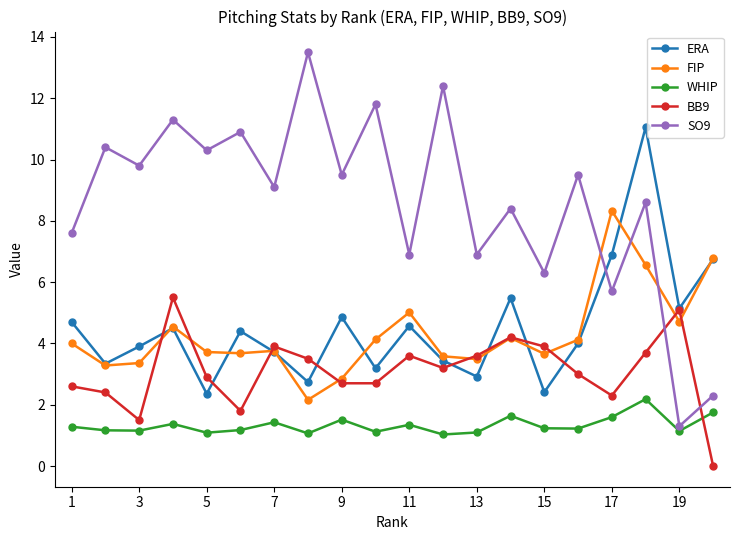

Which series has the largest range (max minus min)?

SO9